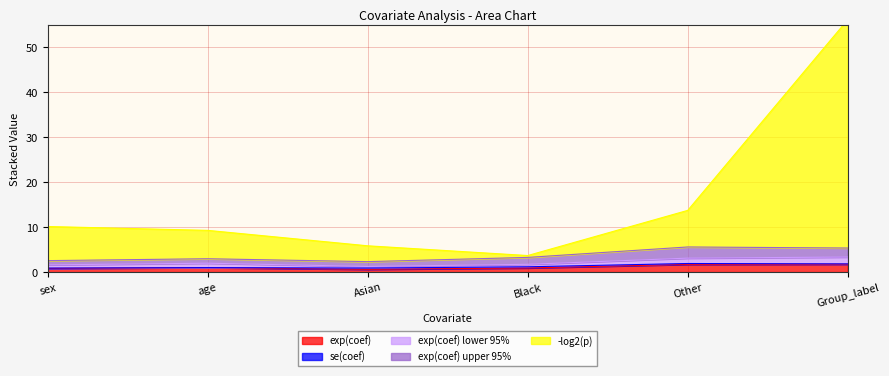

Does the chart display data point markers on the line(s)?

No